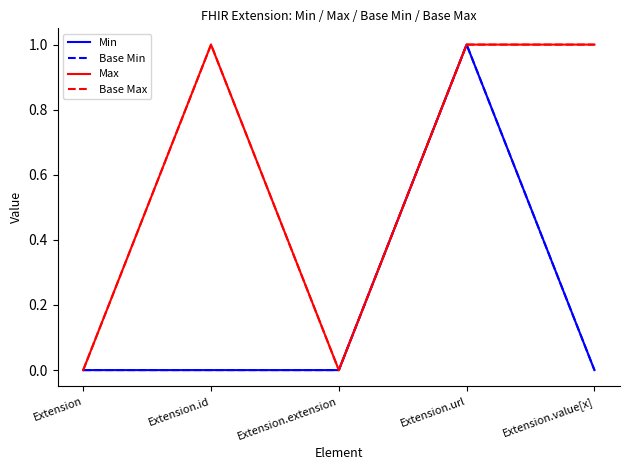

Is this an area chart (filled region under the line)?

No